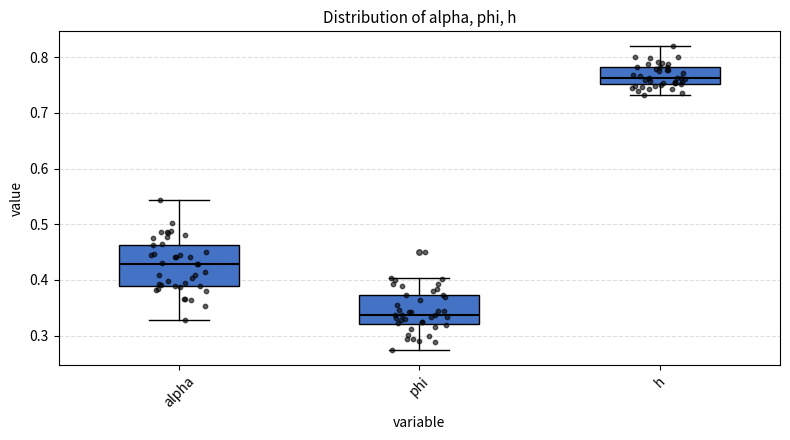

Where does the median line of the box for phi sit on the y-axis? The values are not printed on the chart, so give them approximately, as read against the axis.

0.34